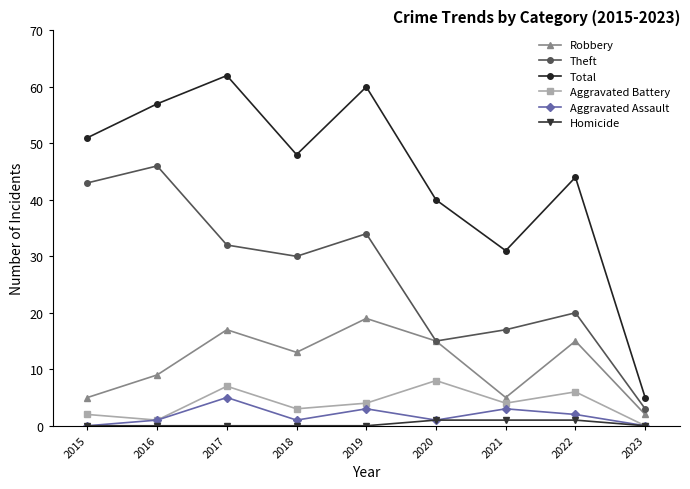

At which label does Aggravated Assault reach its peak?

2017